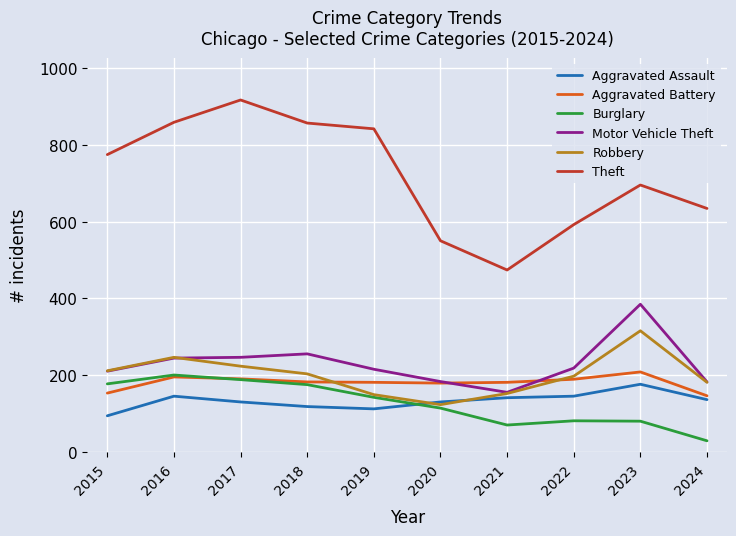

Which category has the highest value in the Burglary series?

2016